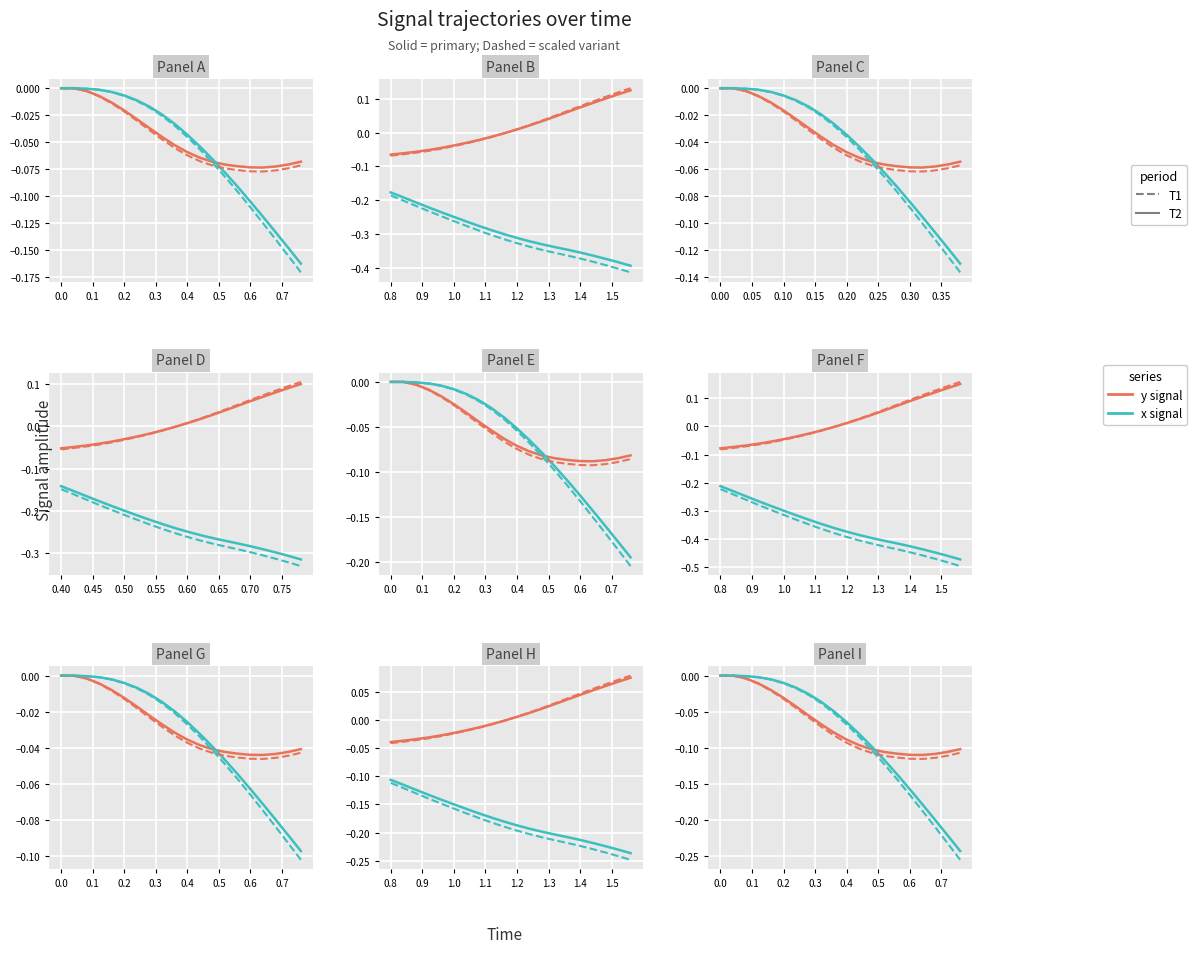

How many negative values does the y (solid) series have?

18